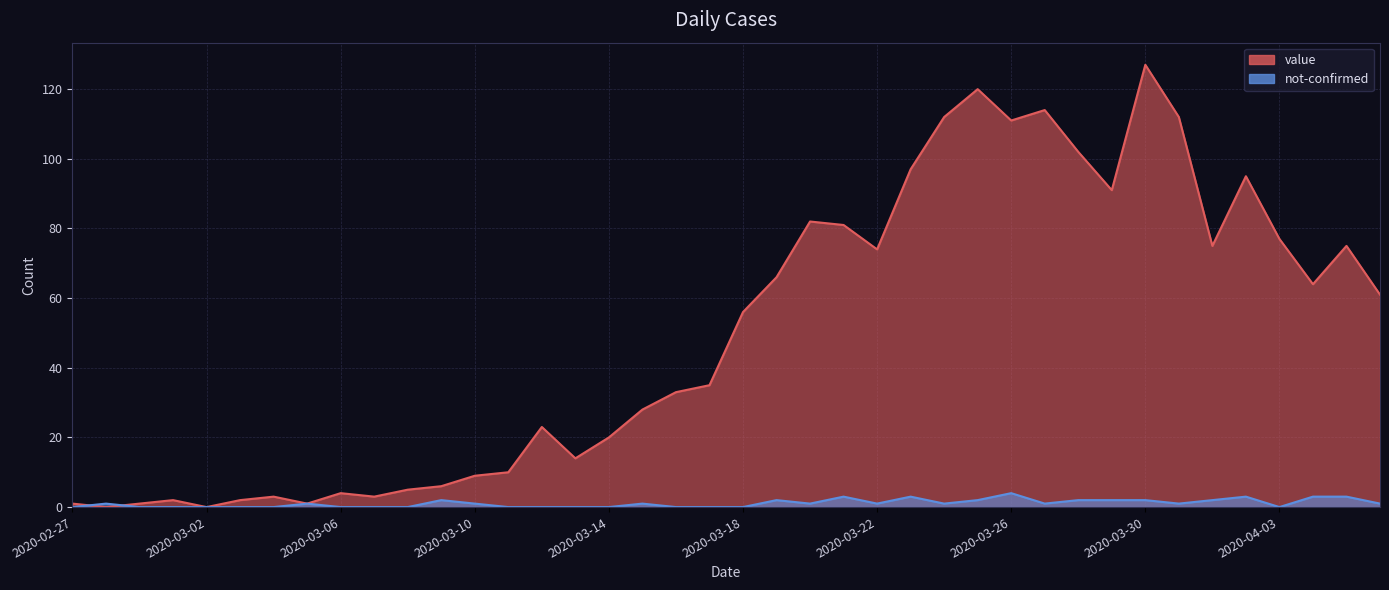

Between 2020-03-02 and 2020-03-09, which series saw the biggest shift?

value